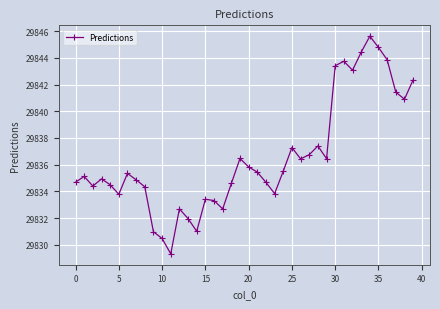

How many categories are shown in the chart?

40